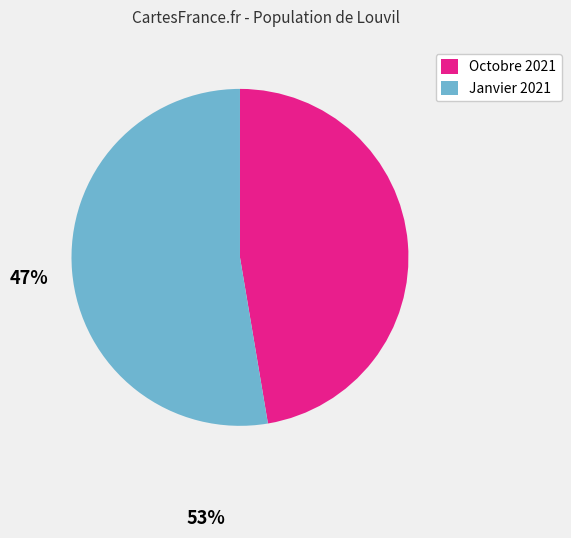

Rank the categories by value from highest to lowest.

Janvier 2021, Octobre 2021